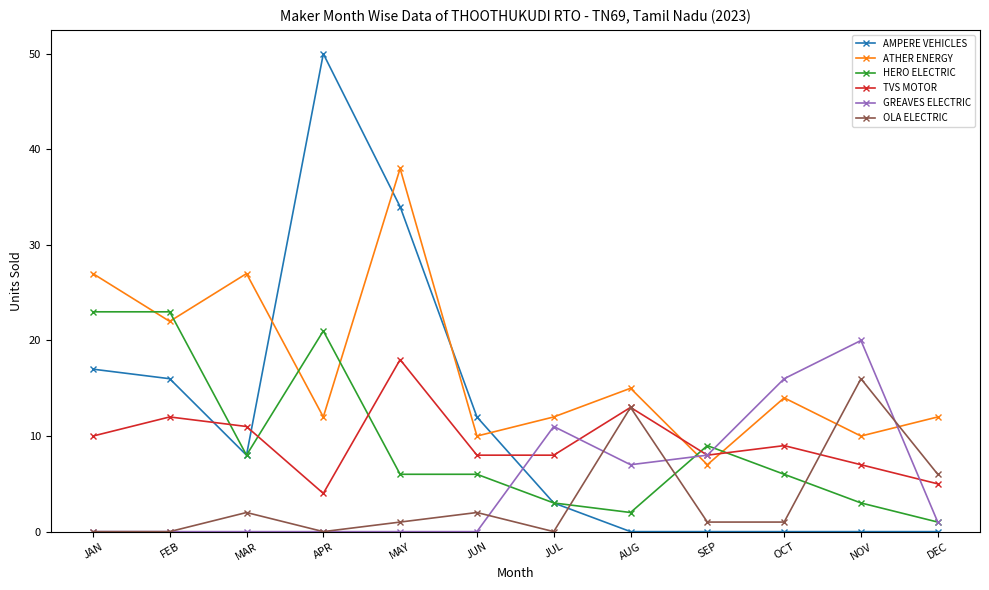

At which label does GREAVES ELECTRIC first exceed 1?

JUL